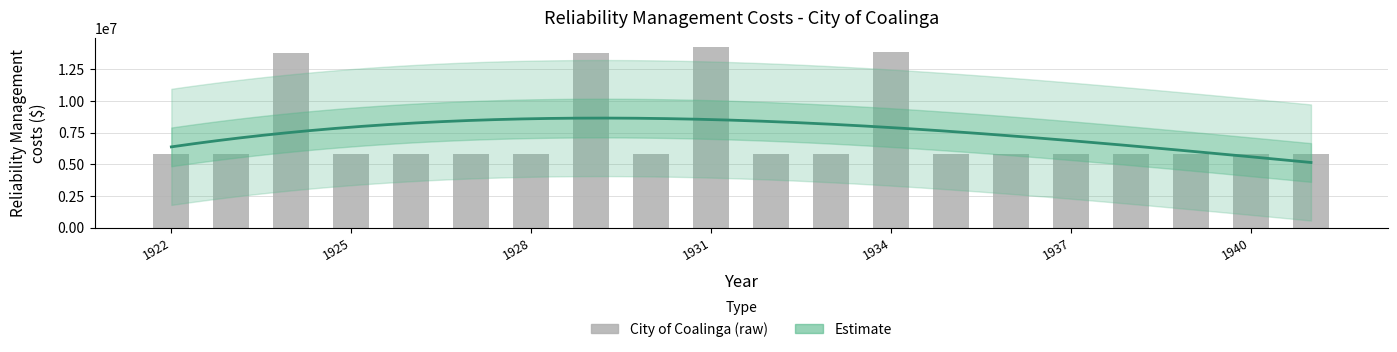

Reading left to right, extract all data points from this chart.

1922=5840584.4	1923=5840554.3	1924=13791389.1	1925=5840554.3	1926=5840554.3	1927=5840554.3	1928=5840554.3	1929=13781846.7	1930=5840554.3	1931=14271073.6	1932=5840554.3	1933=5840554.3	1934=13831971.1	1935=5840554.3	1936=5840554.3	1937=5840554.3	1938=5840584.4	1939=5840584.4	1940=5840554.3	1941=5840584.4